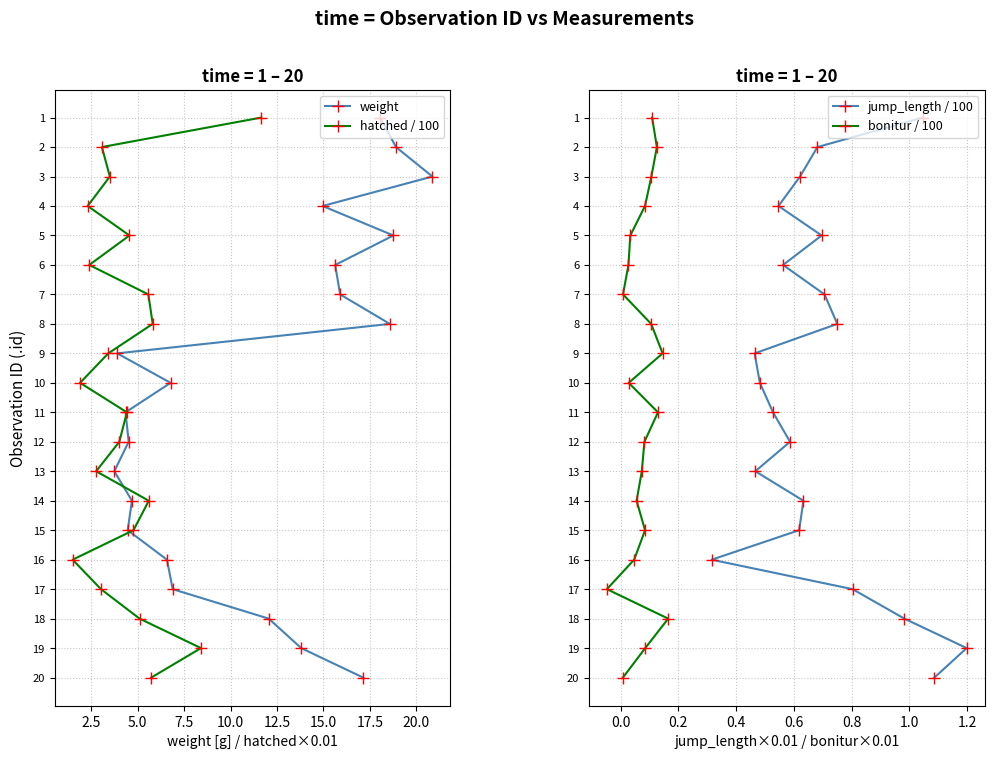

What is the maximum value for weight?

20